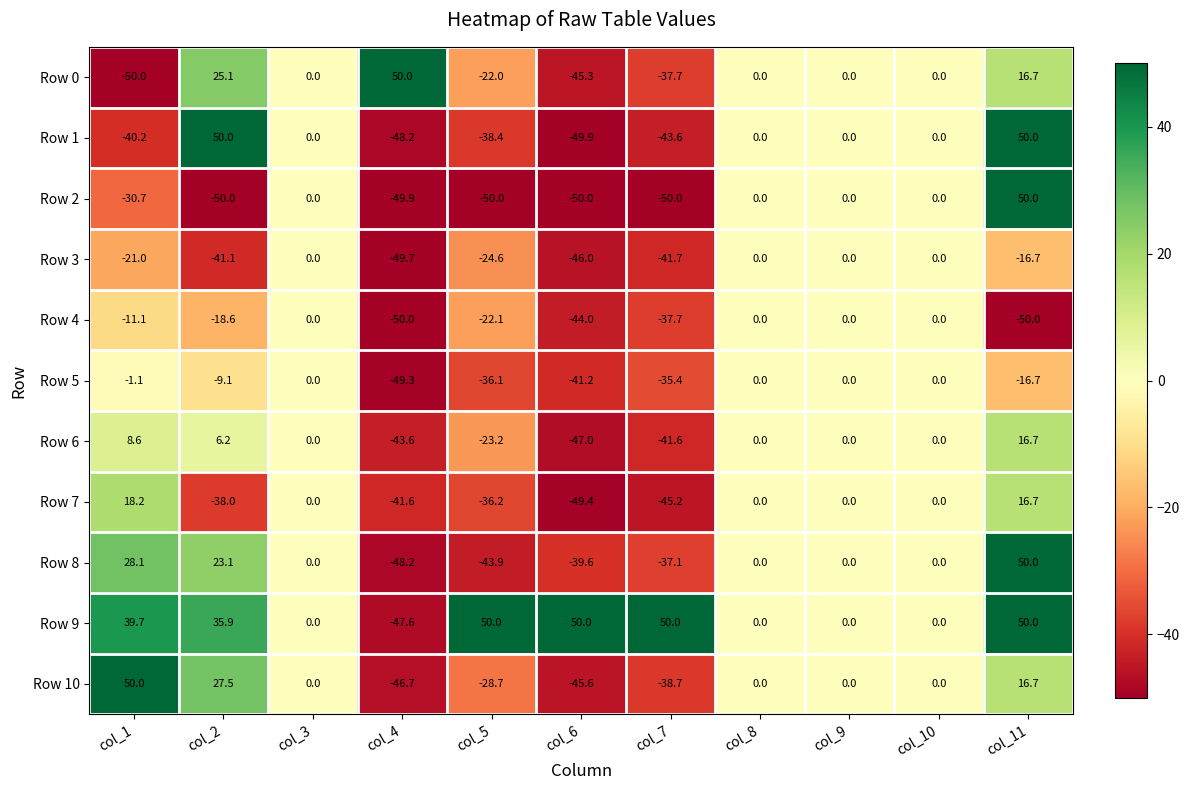

What is the greatest value displayed?

50.0